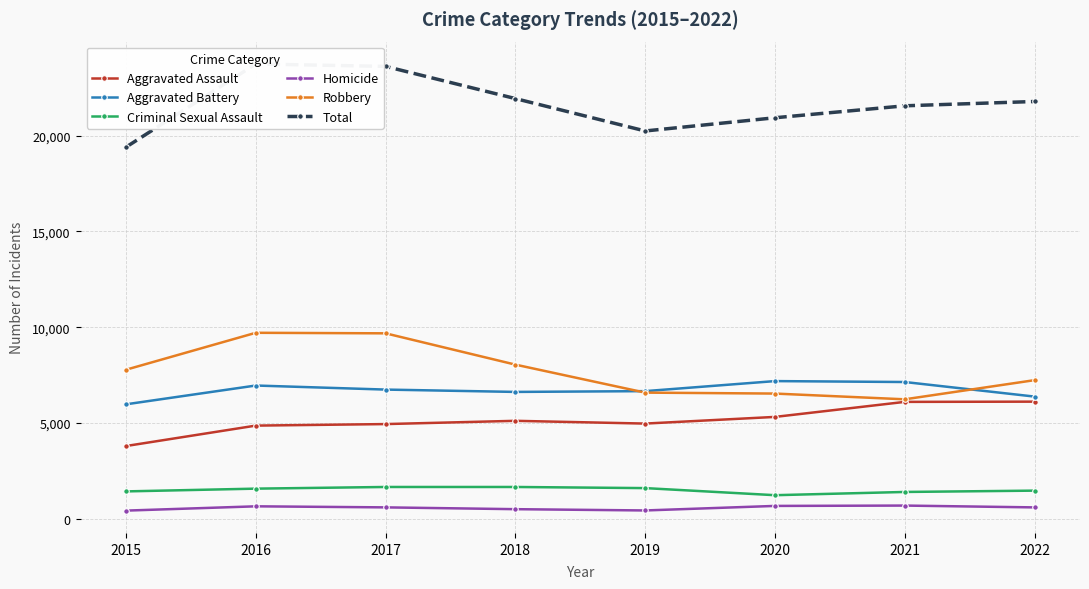

What is the average value of the Robbery series?

7725